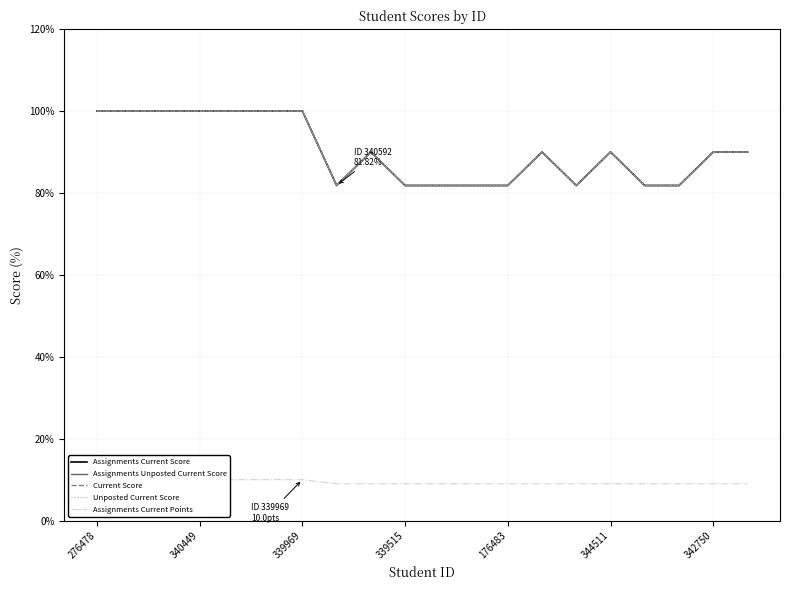

The value of Assignments Unposted Current Score at 7 is 109.6. True or false?

False